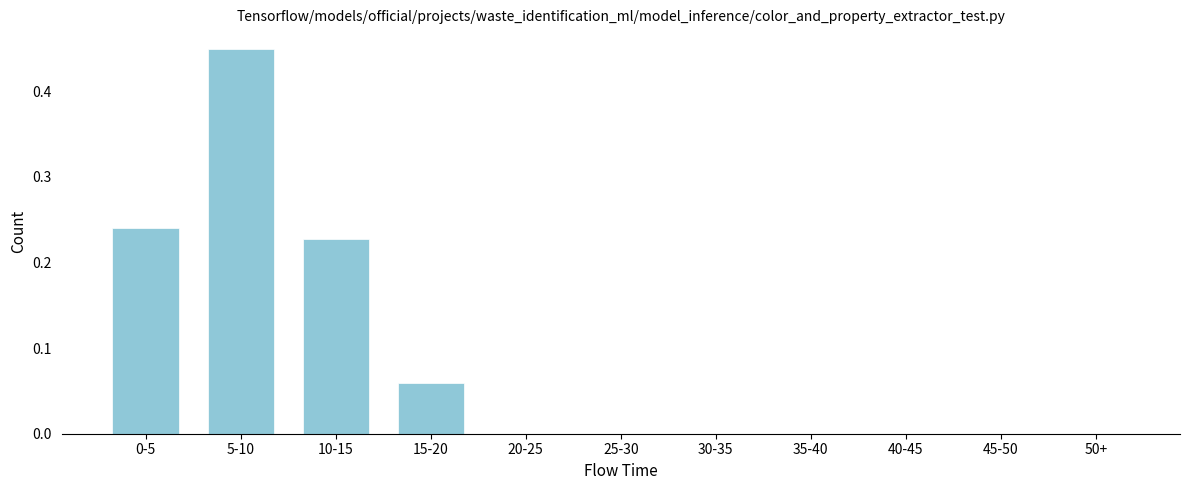

True or false: the data shows 0.1 at 5-10.

False